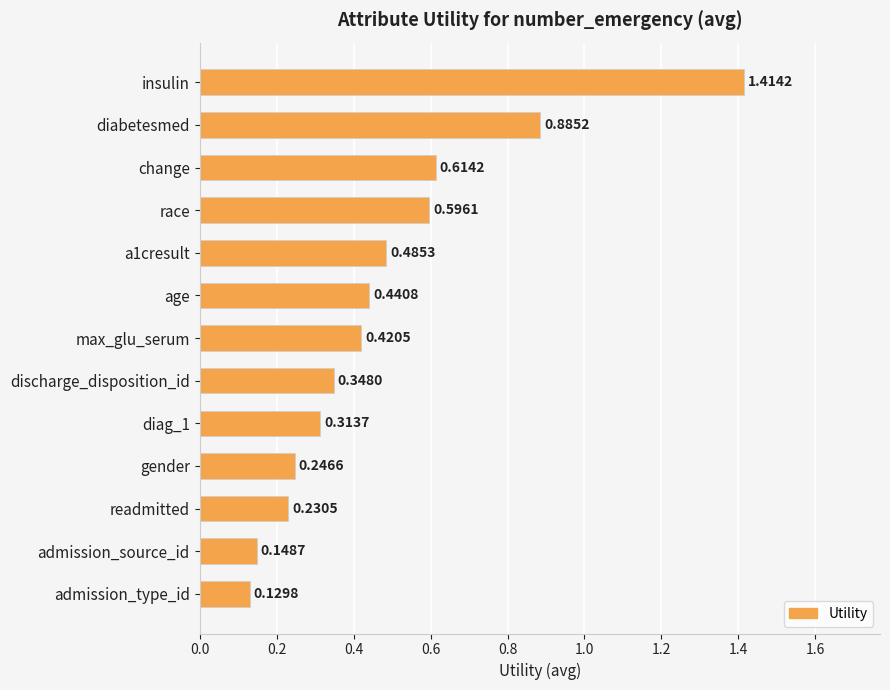

Which has a higher value, admission_type_id or insulin?

insulin